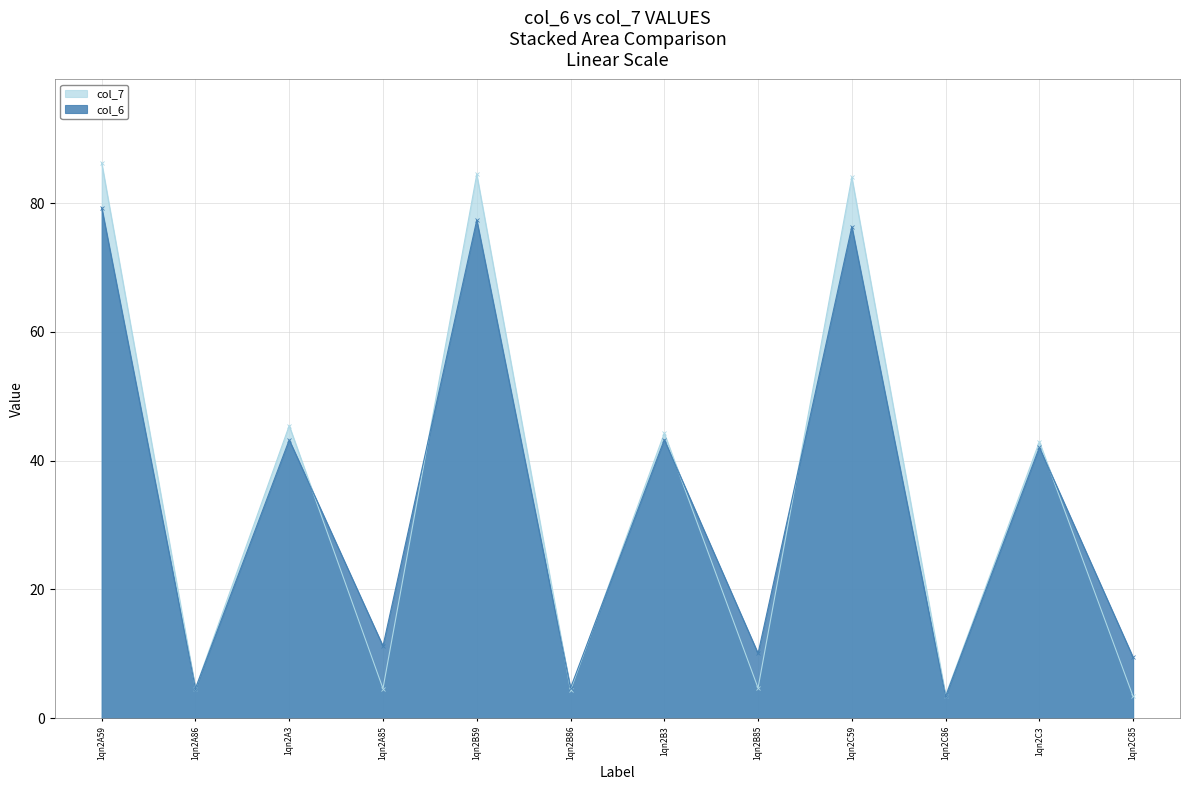

At 1qn2B86, list the series in order from smallest to largest.

col_7, col_6